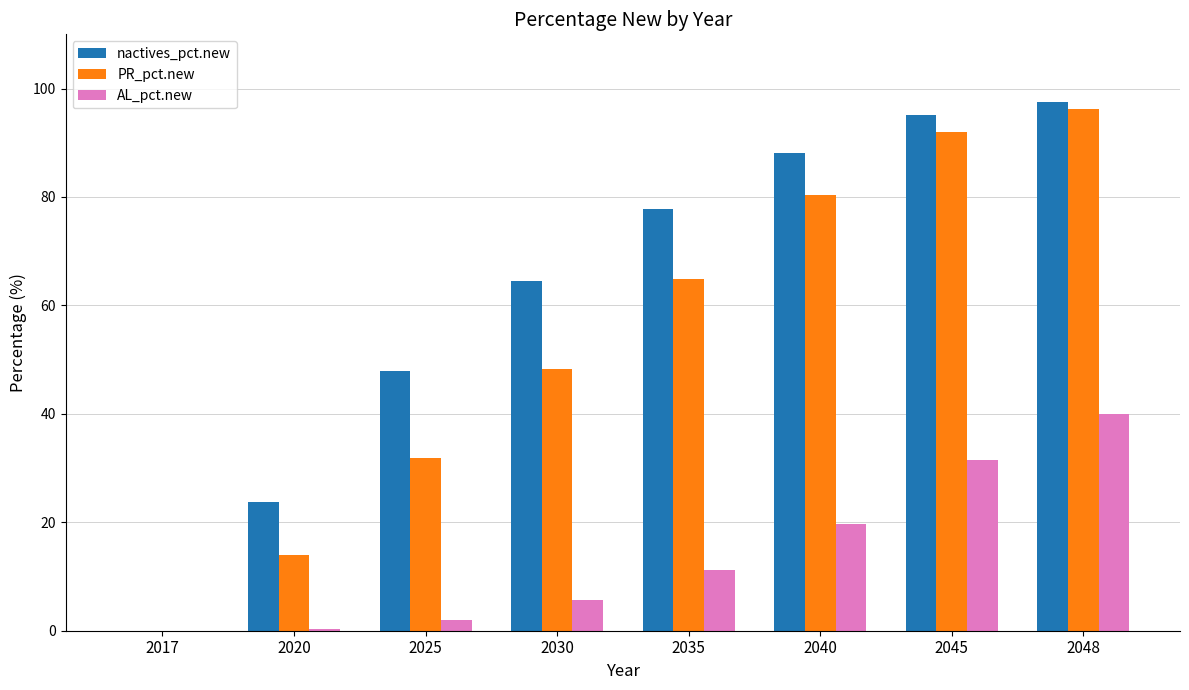

At which category is the sum across all series the highest?

2048